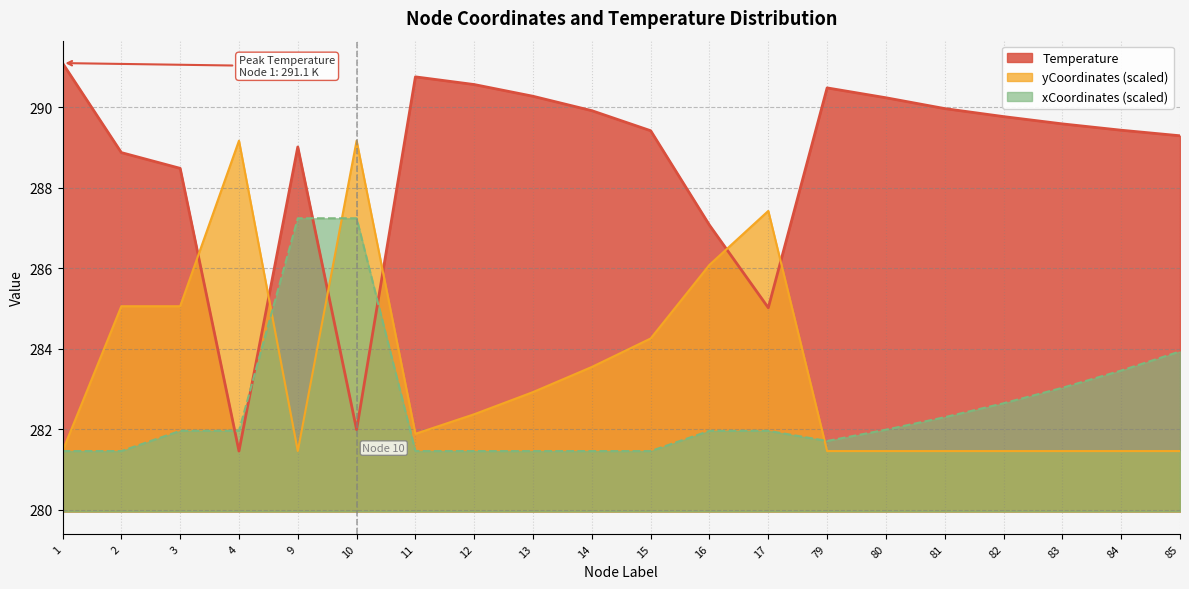

What is the maximum value for xCoordinates?

287.2